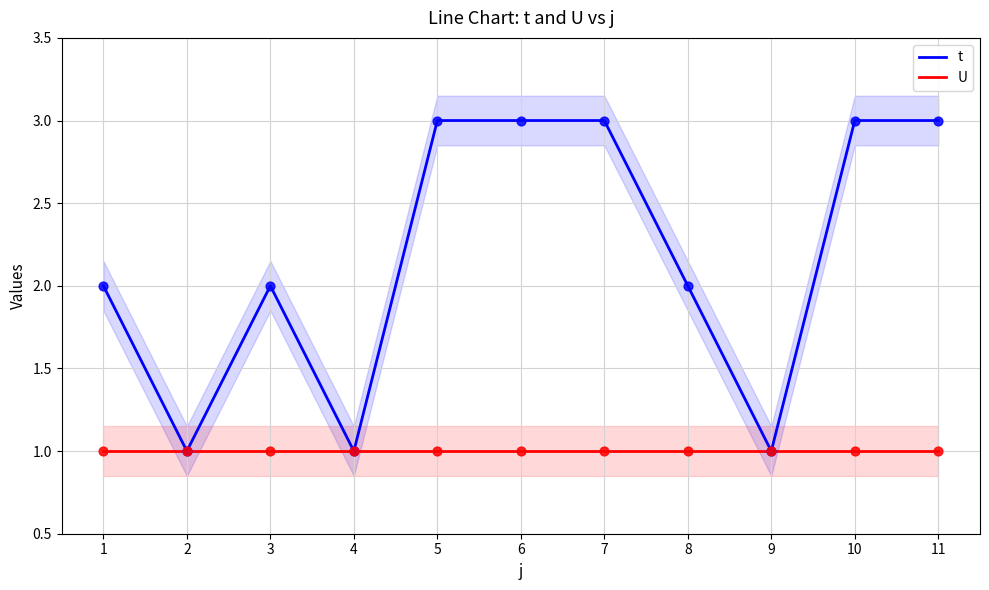

What is the total value across all series at 8?

3